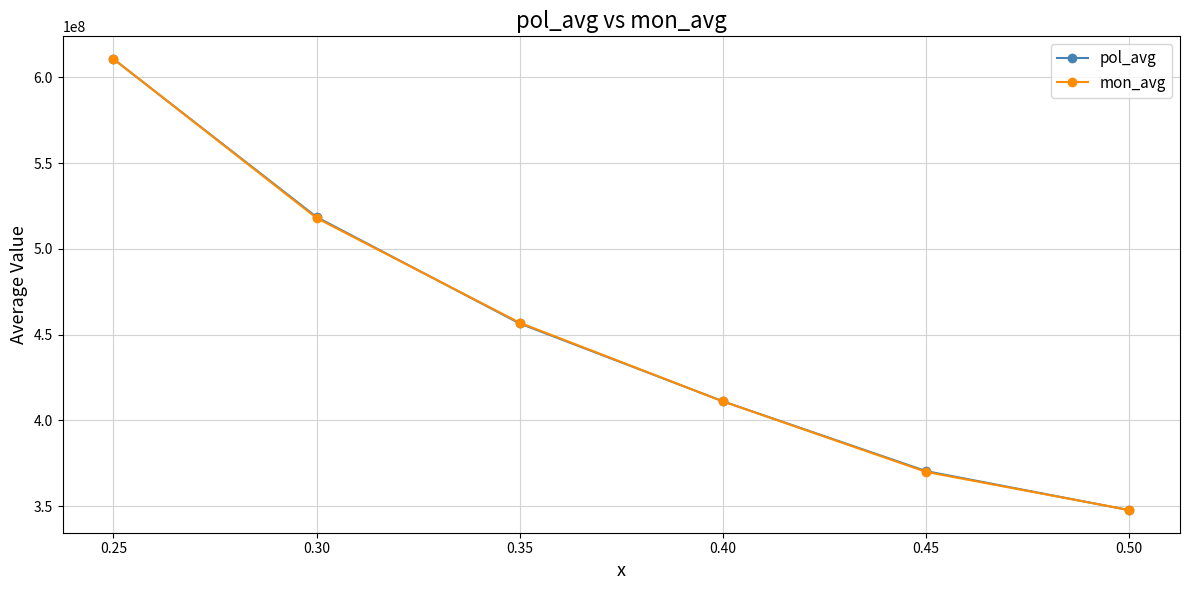

What is the value of the mon_avg point at the 1st from the left?

610832587.0